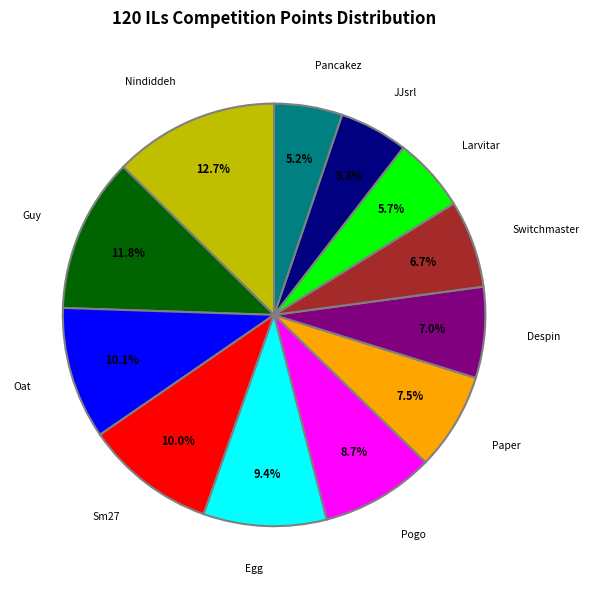

Does any single category account for the majority?

No